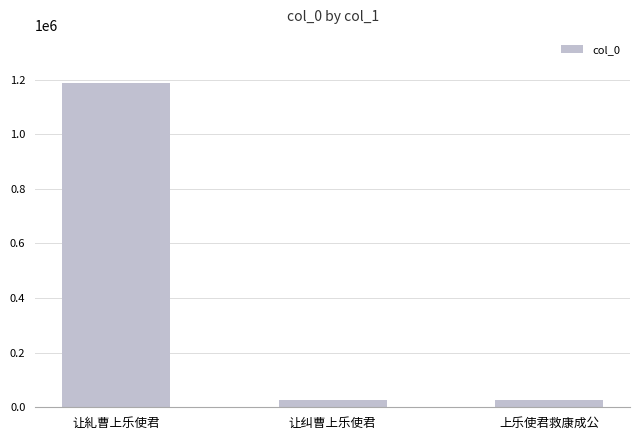

What is the change in value from 让纠曹上乐使君 to 上乐使君救康成公?

+111